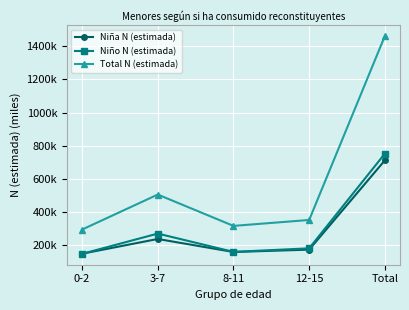

What is the difference between the maximum and minimum values in the Niño N (estimada) series?

605.4